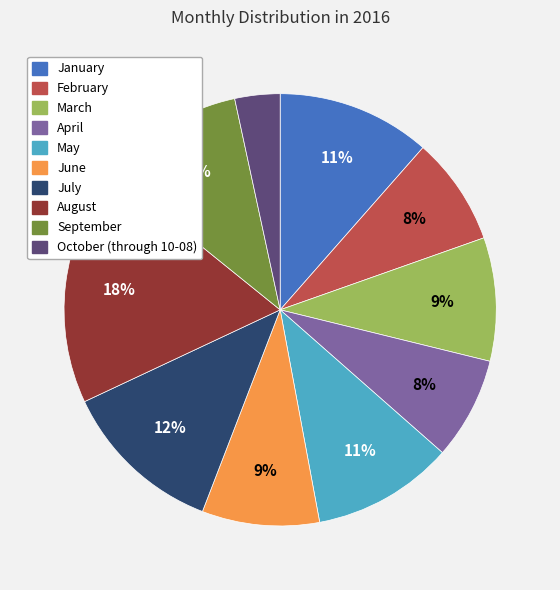

Is March the majority of the pie?

No